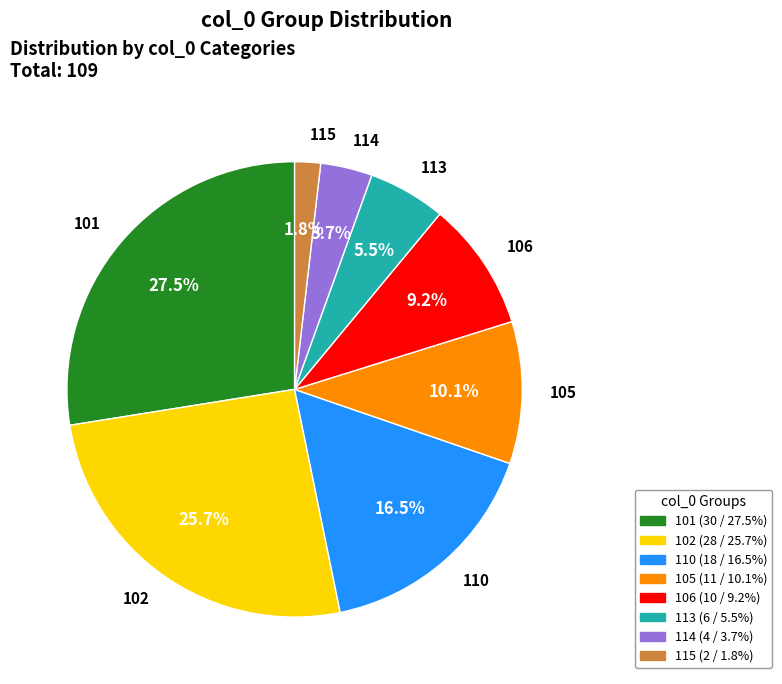

Does any single category account for the majority?

No